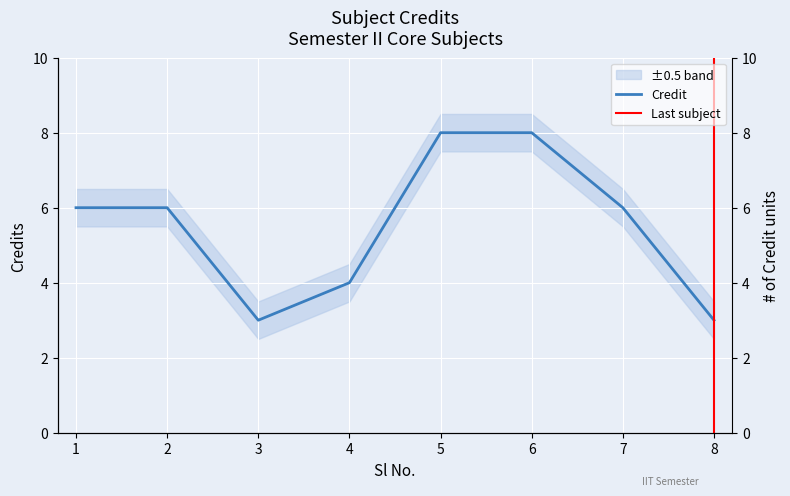

At which category does the chart reach its peak across all series?

5